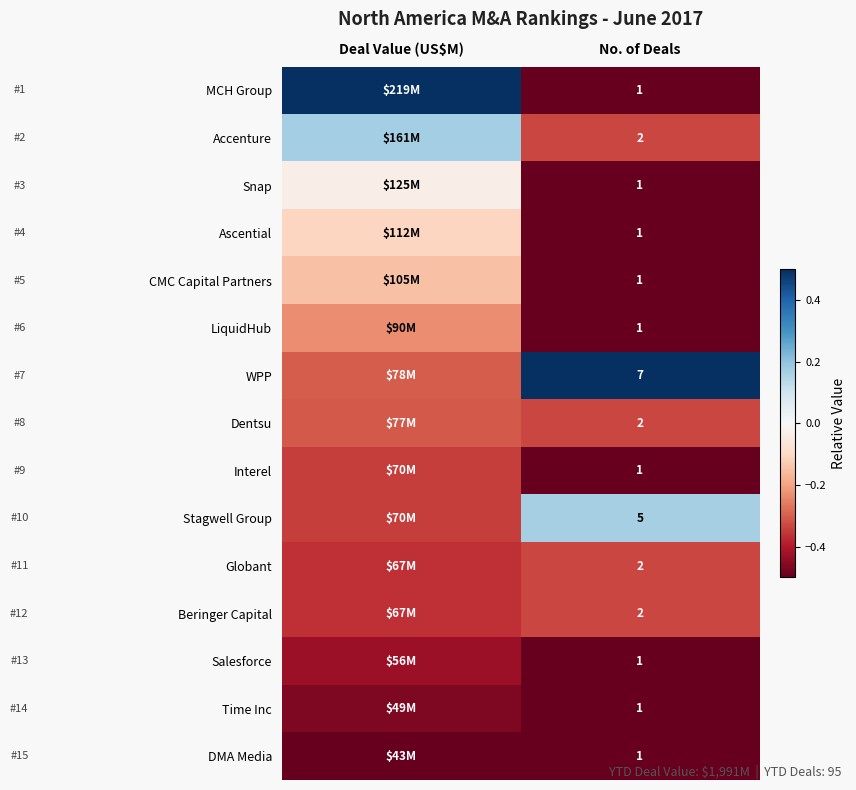

How many categories are shown in the chart?

2